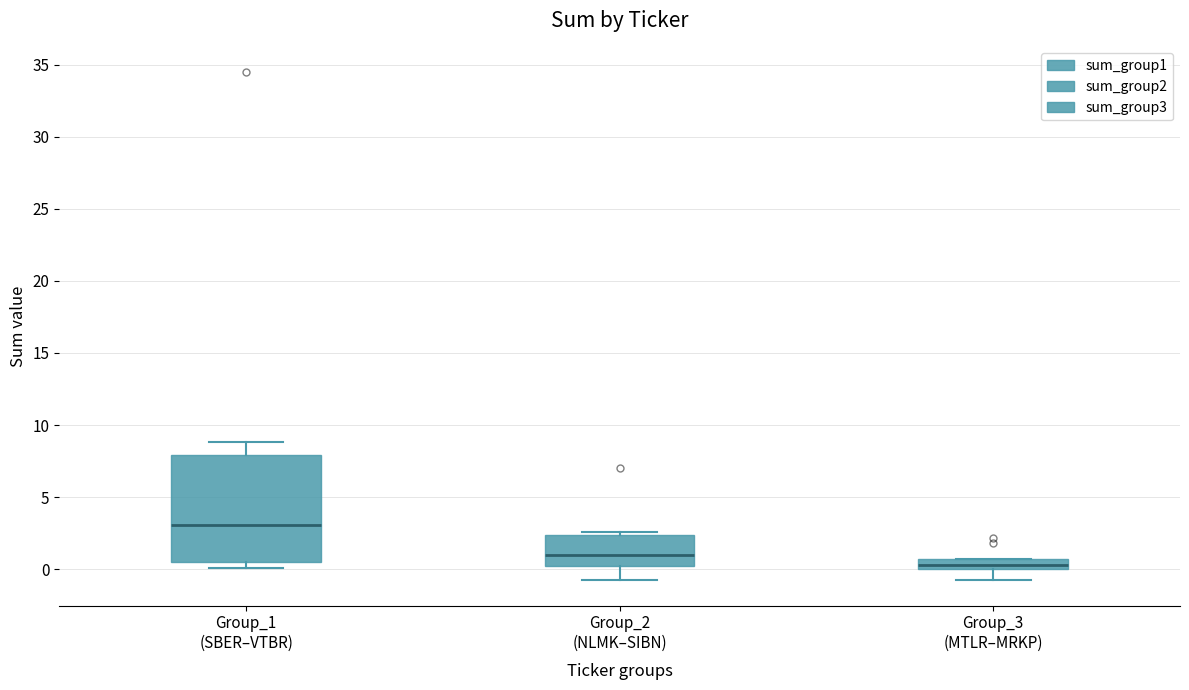

Which box is the tallest, from its lower edge to its upper edge?

Group_1 (SBER–VTBR)